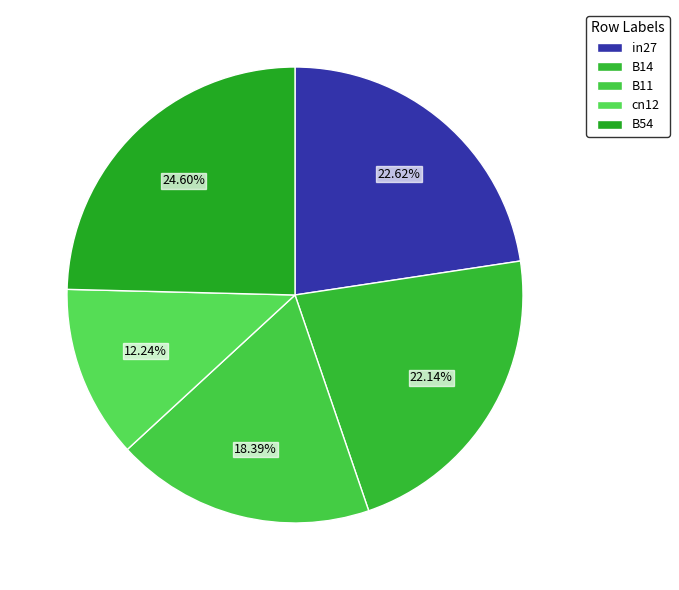

To the nearest percent, what is the average slice percentage?

20%